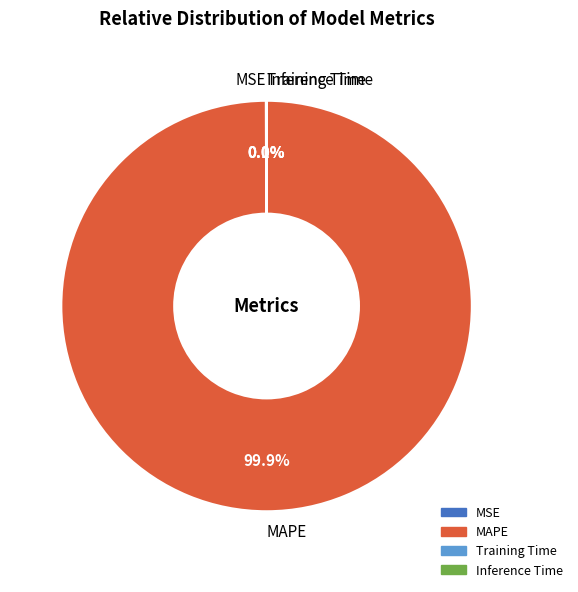

What is the largest slice in the pie chart?

MAPE